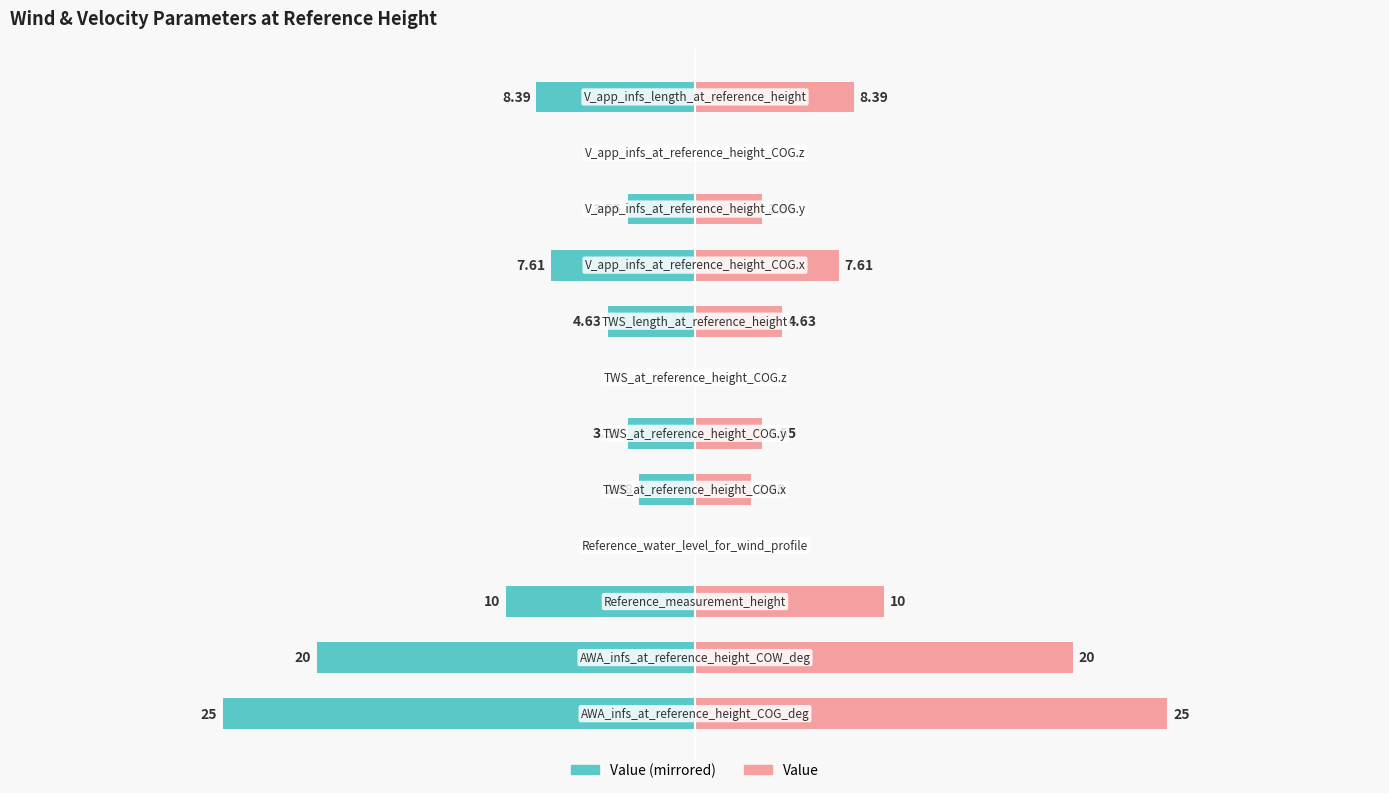

Which has a higher value, 10 or 10?

10